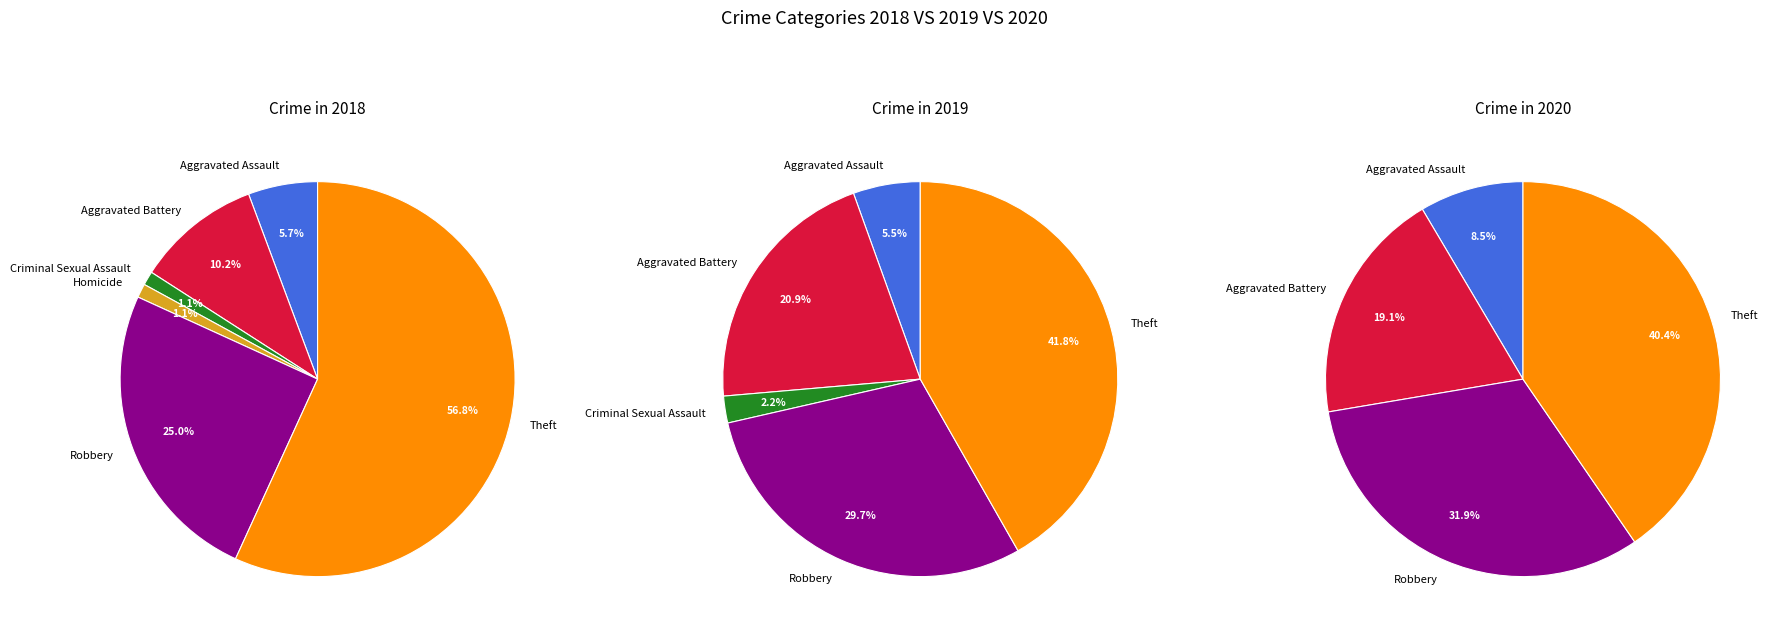

The Theft slice represents 46% of the pie. True or false?

False